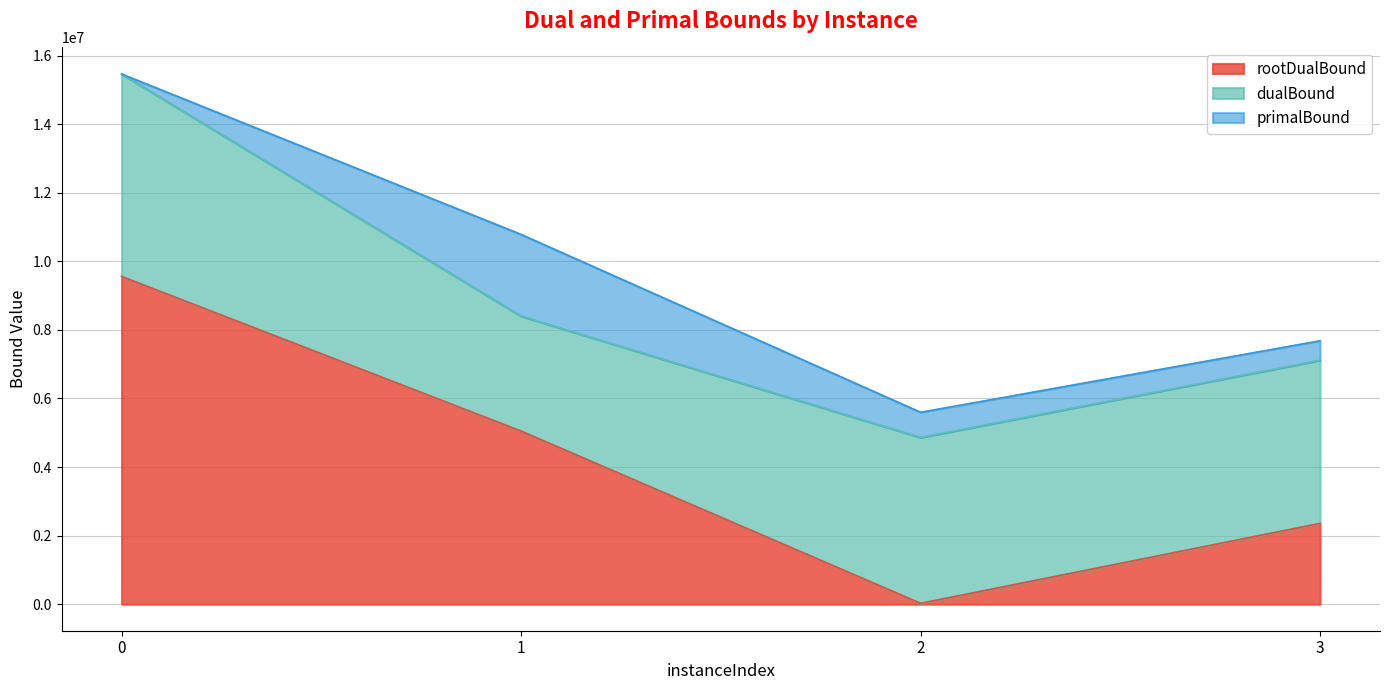

Reading left to right, transcribe all the data shown in this chart.

rootDualBound: 0=9560211.4	1=5049383.2	2=25168.1	3=2358091.4
dualBound: 0=15465800.7	1=8401699.5	2=4863541.8	3=7116651.3
primalBound: 0=15465800.7	1=10785459.6	2=5597935.3	3=7683659.4